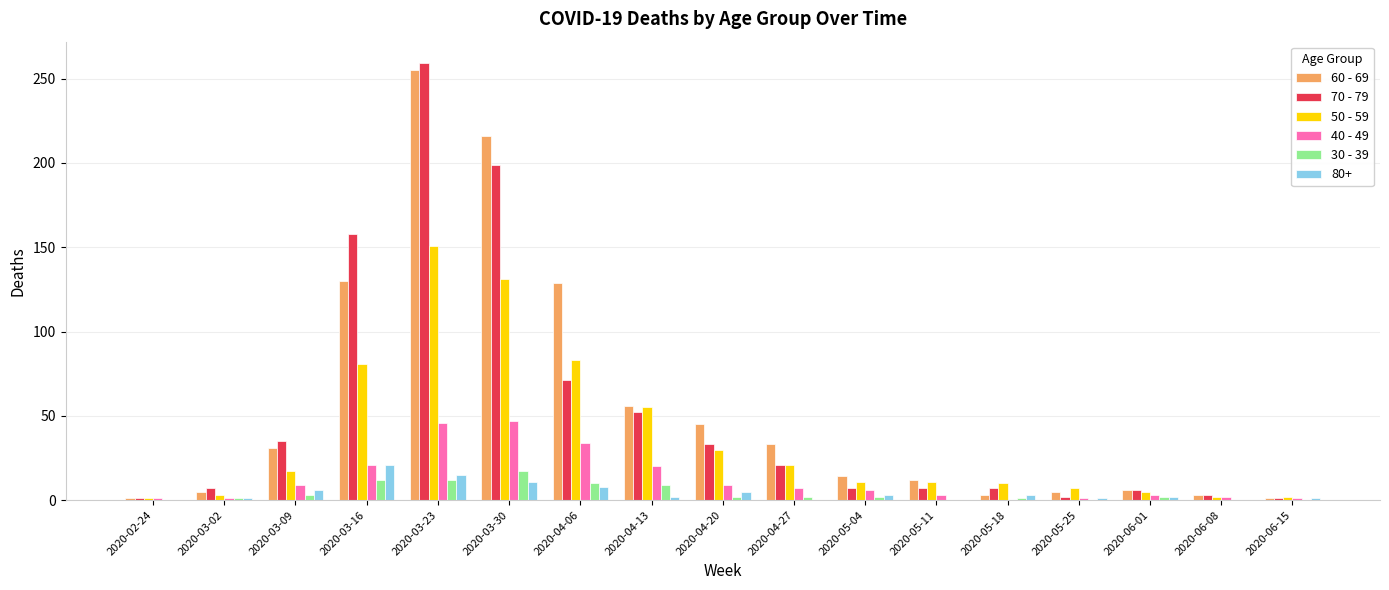

Is the value of 30 - 39 at 2020-03-09 greater than the value of 60 - 69 at 2020-04-20?

No